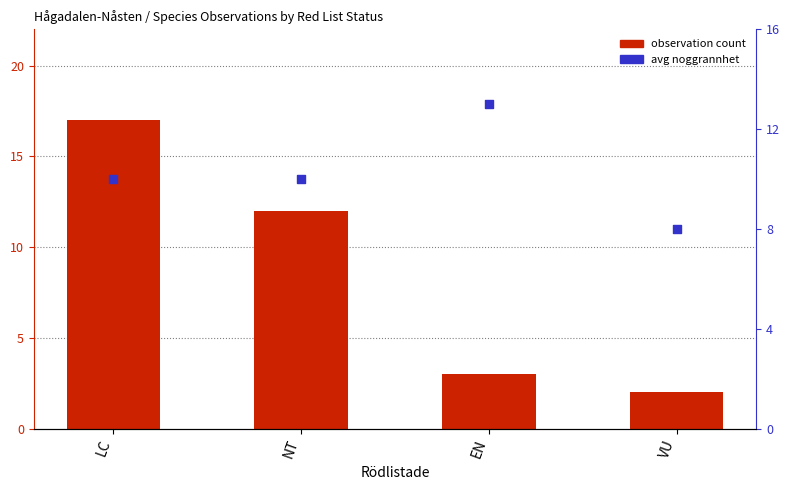

Which series reaches the minimum Y coordinate?

observation count